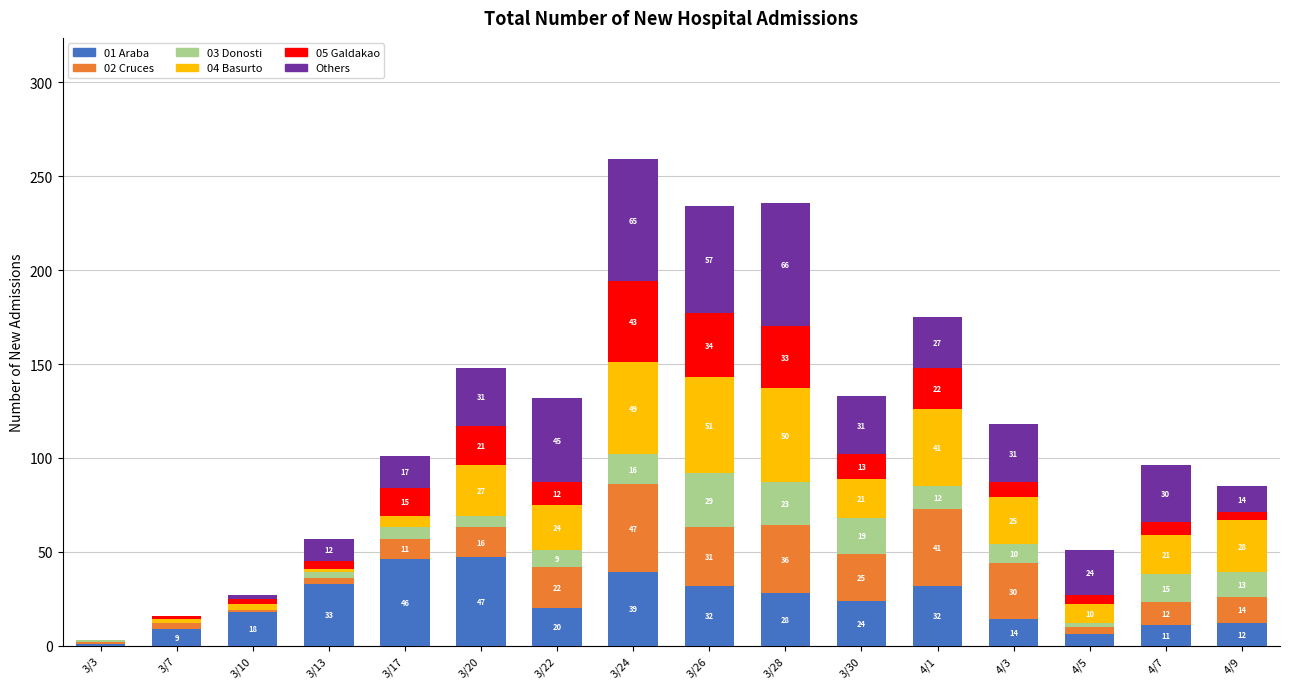

At which category is the sum across all series the highest?

3/24